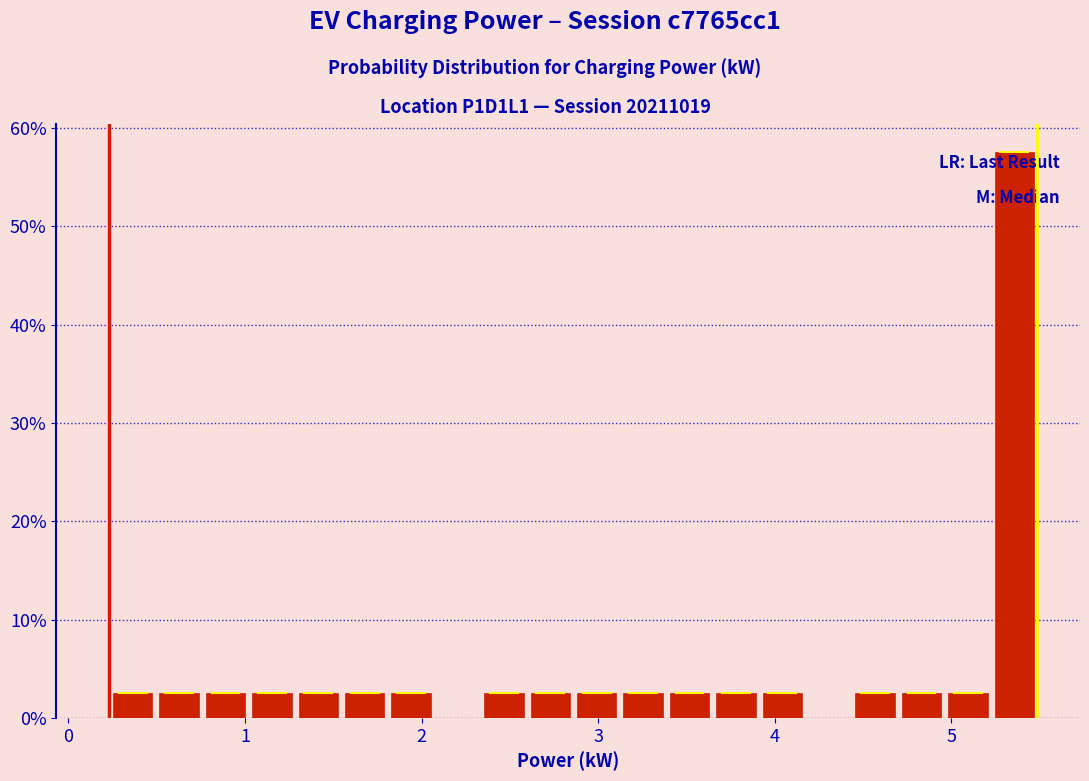

Around what value on the x-axis is the tallest bar? Give the approximate position of its centre, as read against the axis.

5.4